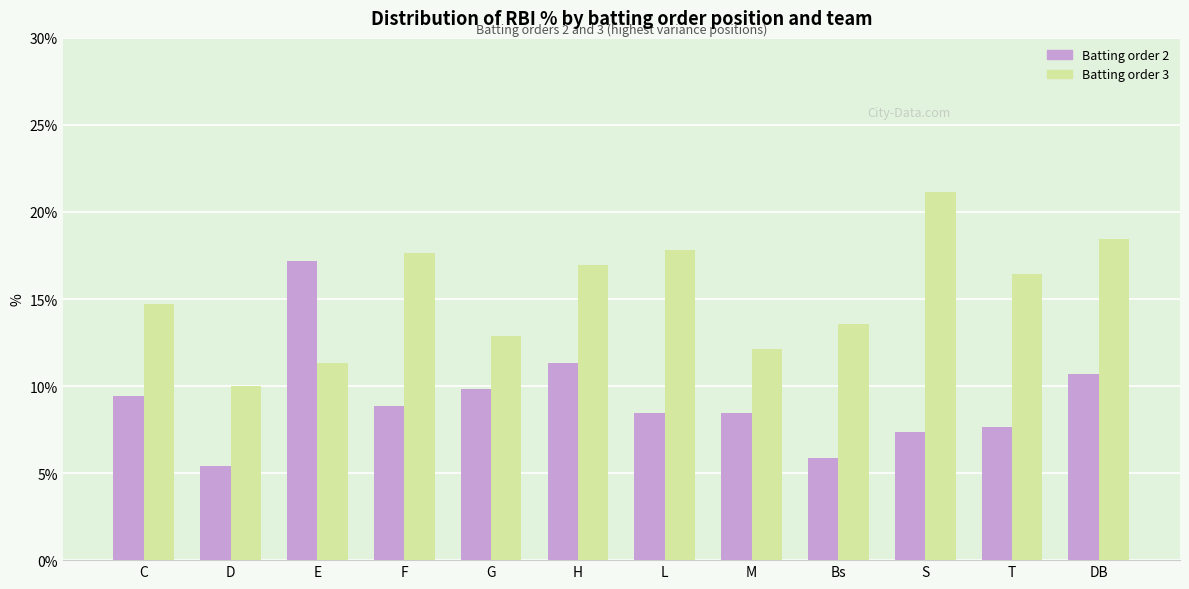

How many groups of bars are there?

12